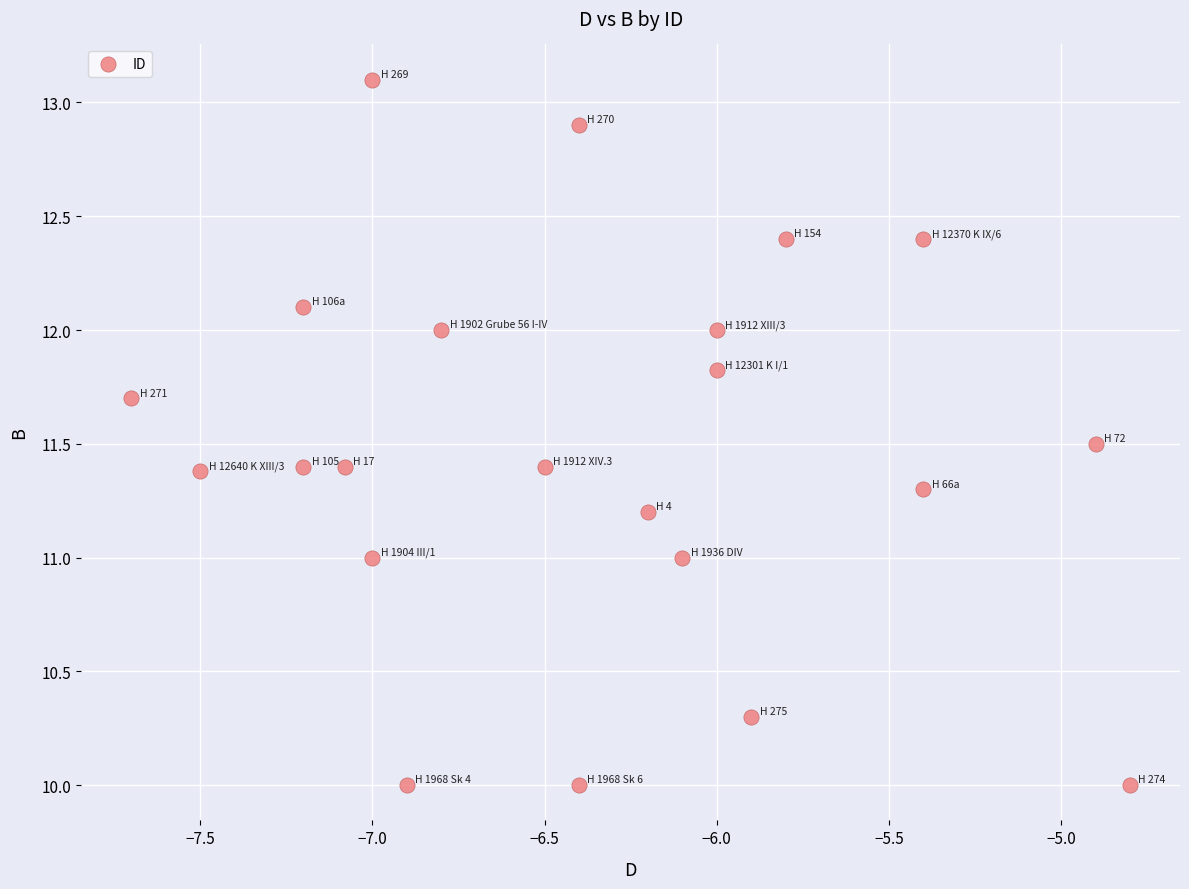

What is the range of X values (max minus min)?

2.9